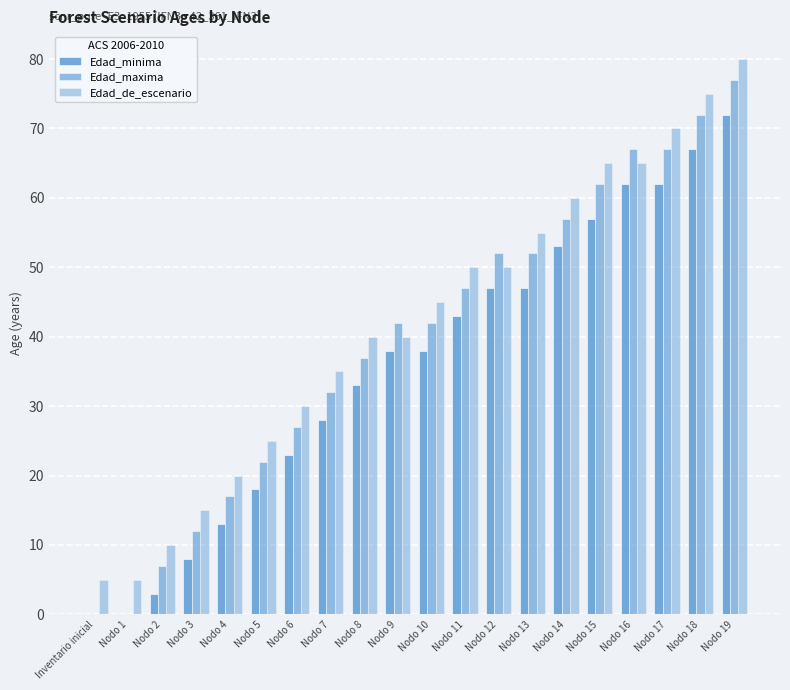

How many distinct data groups are displayed?

3